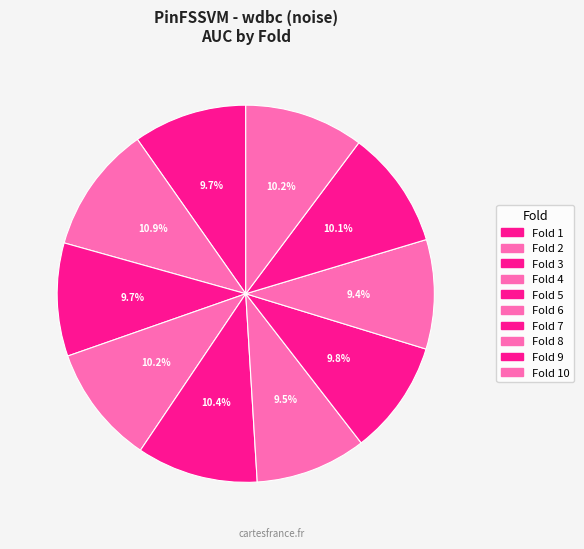

How many segments does this pie chart have?

10